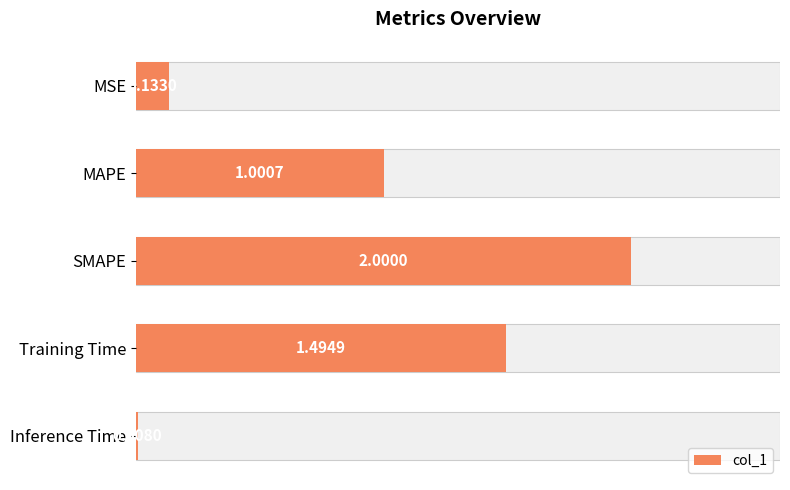

What value does the data have at Training Time?

1.5